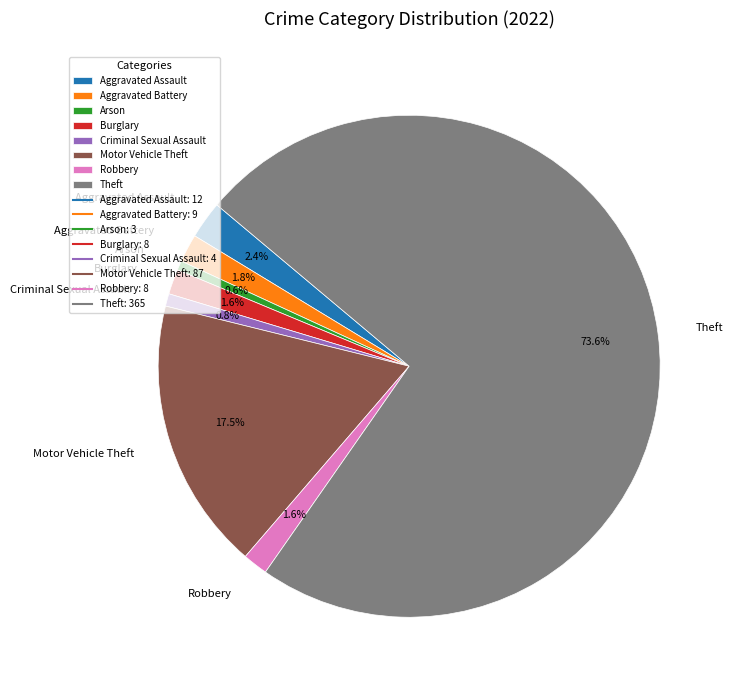

To the nearest percent, what is the difference between the largest and smallest slice percentages?

73%